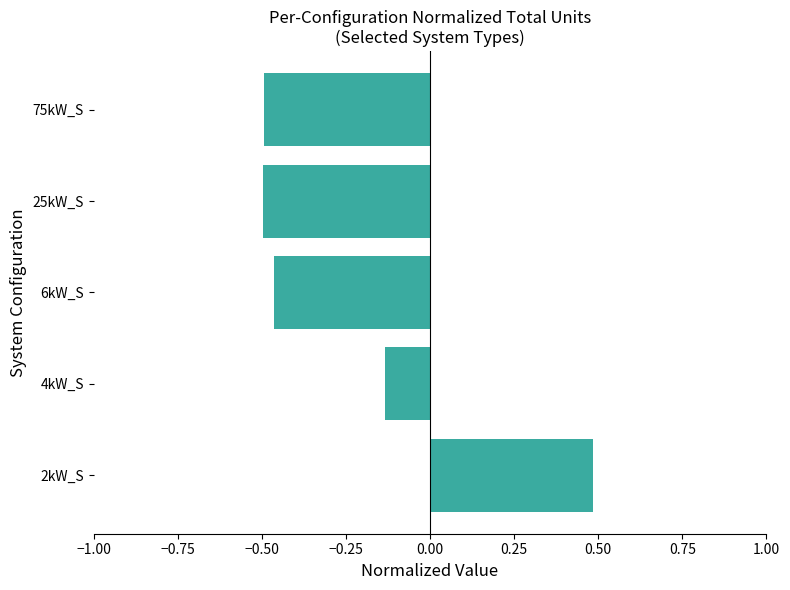

What is the average value?

-0.2